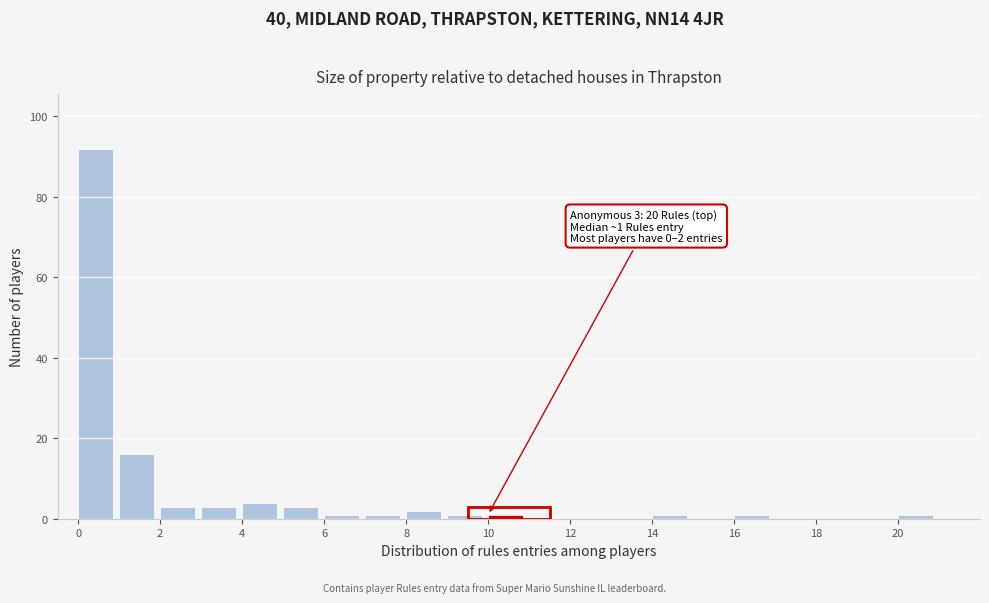

Which range on the x-axis has the tallest bar?

0 to 1